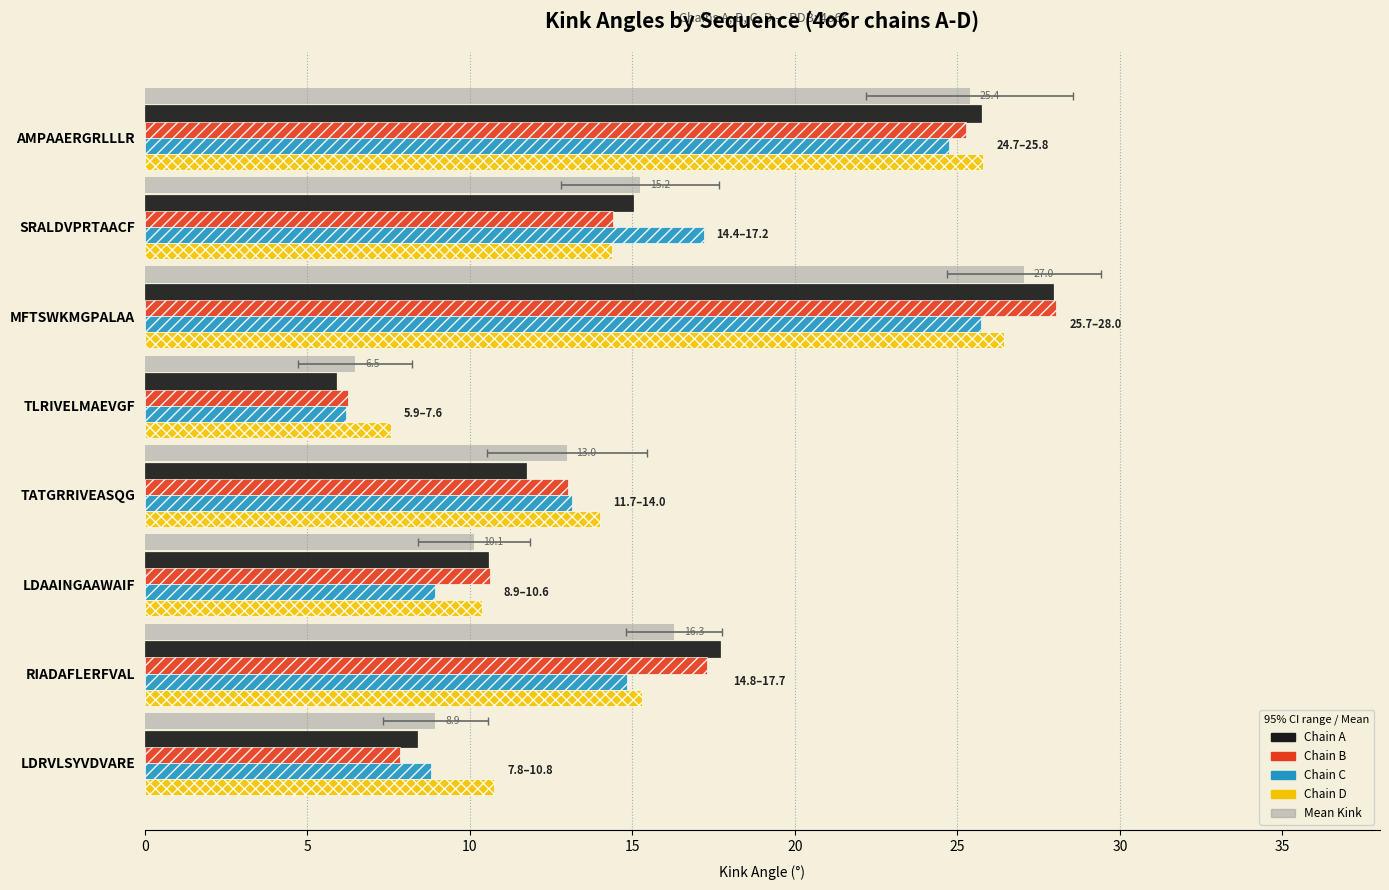

Are the bars grouped side by side (vs. stacked)?

Yes